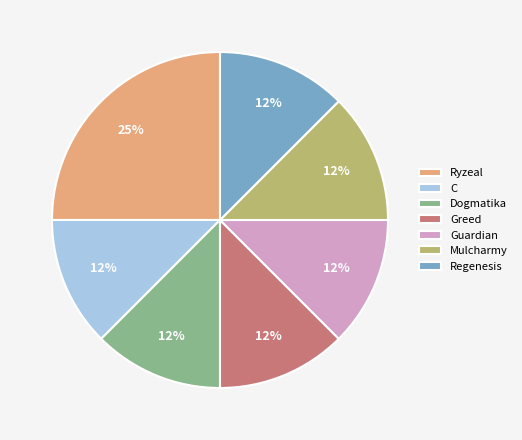

To the nearest percent, what is the average slice percentage?

14%